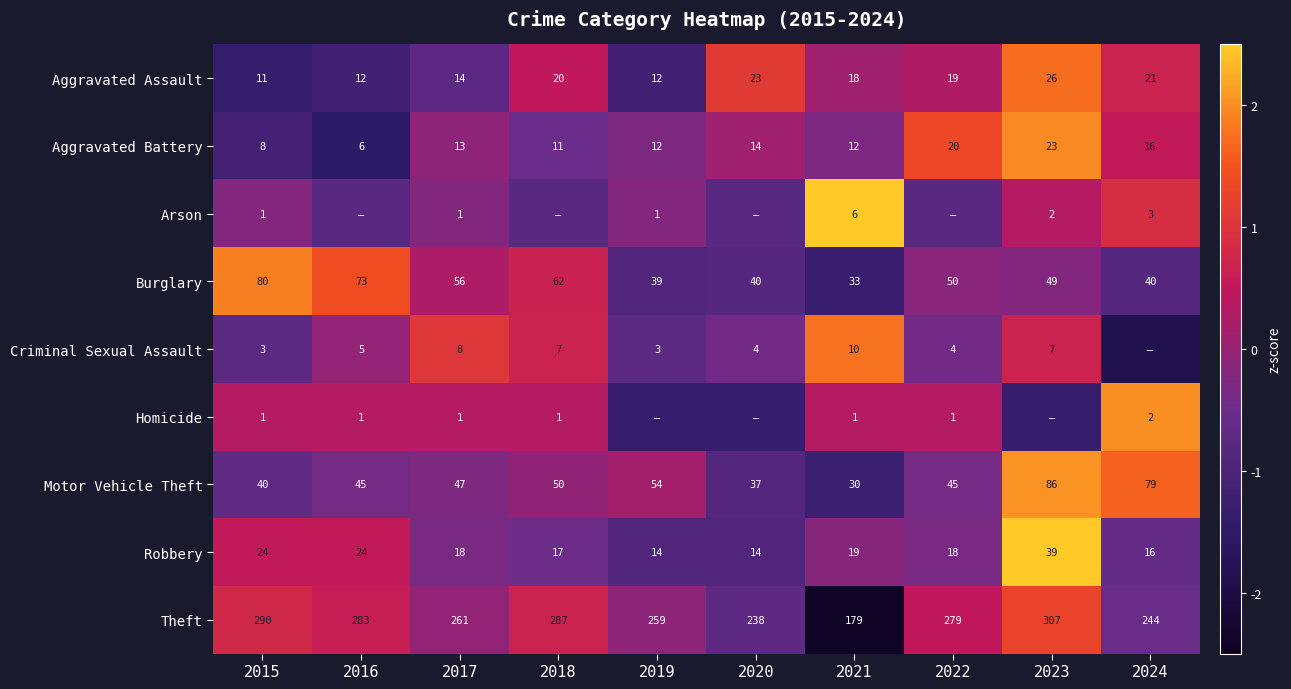

How many values in the Theft series are below 279?

5